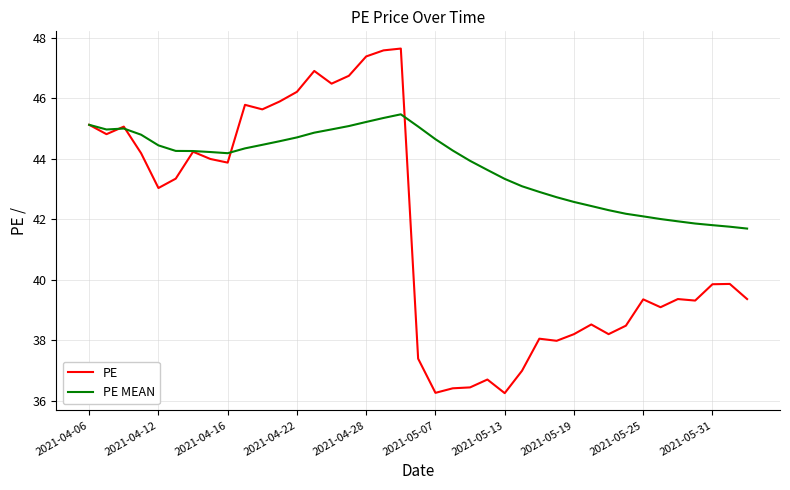

Rank the series by their average value, from highest to lowest.

PE MEAN, PE